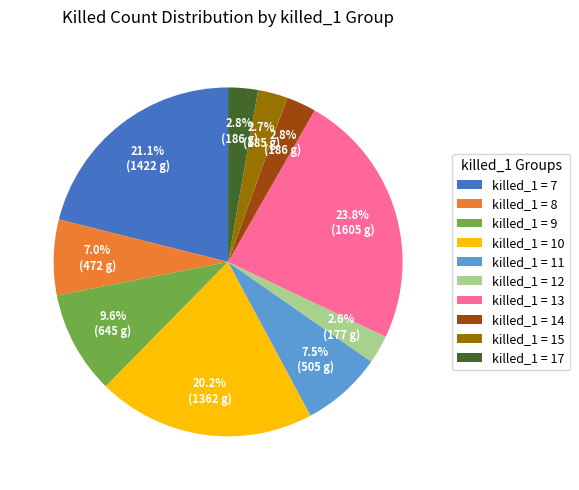

Is the sum of killed_1 = 7 and killed_1 = 8 greater than half?

No